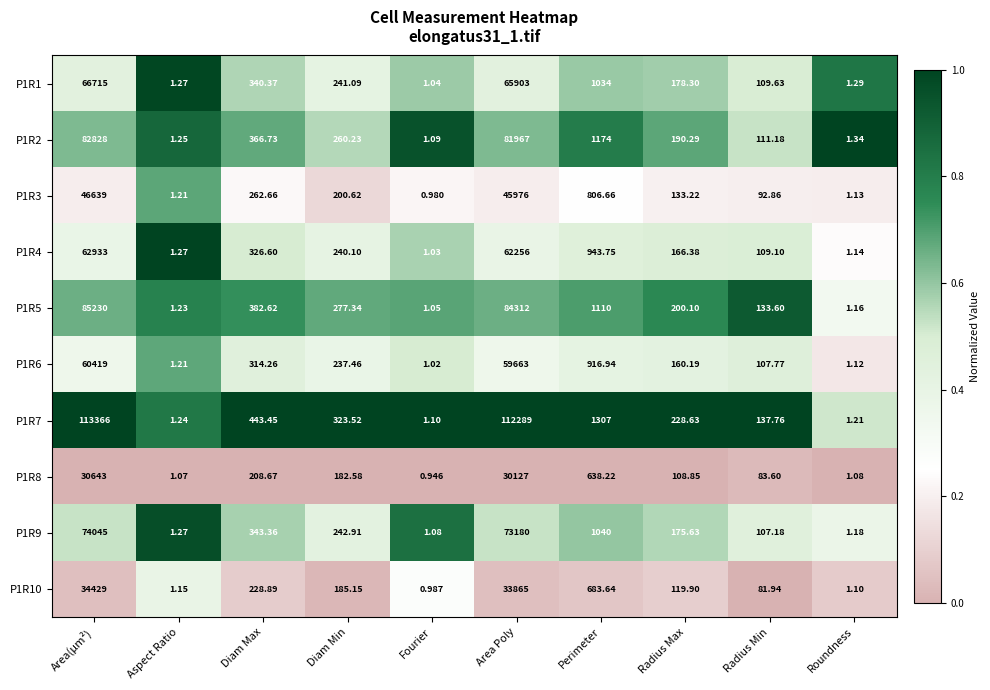

At which category is the sum across all series the highest?

Area(µm²)